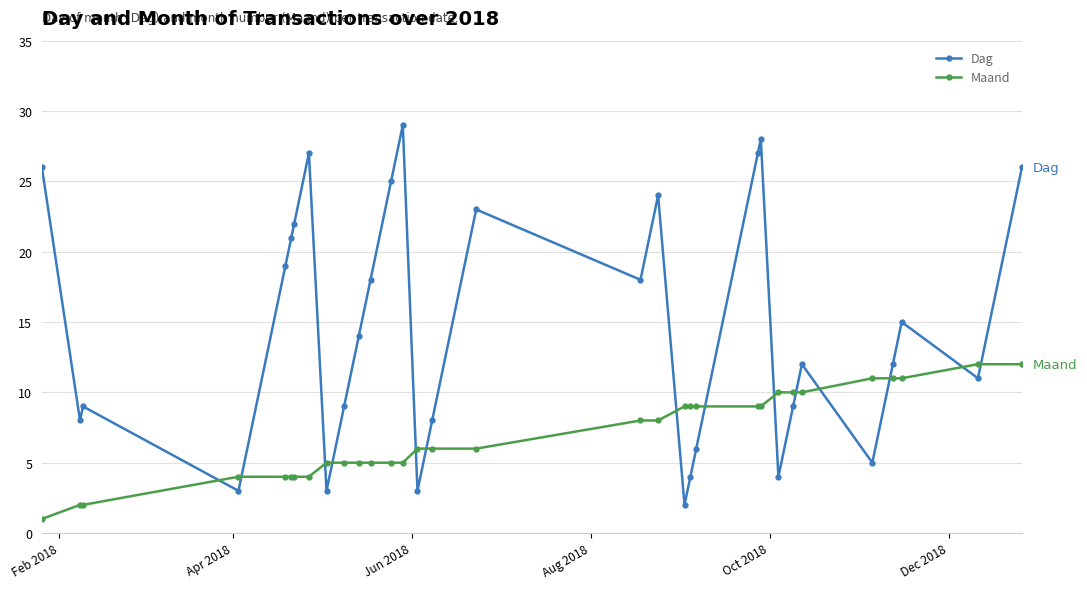

Which series has the largest total across all categories?

Dag